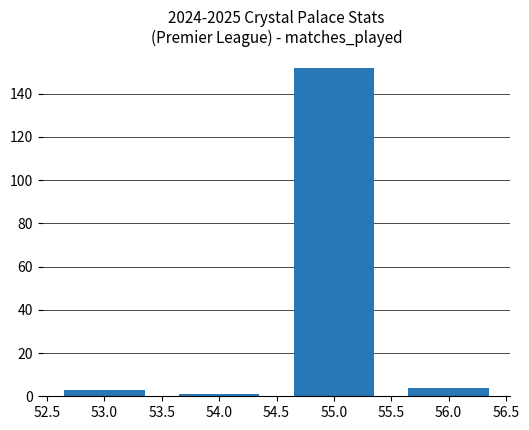

What is the minimum value shown in the chart?

1